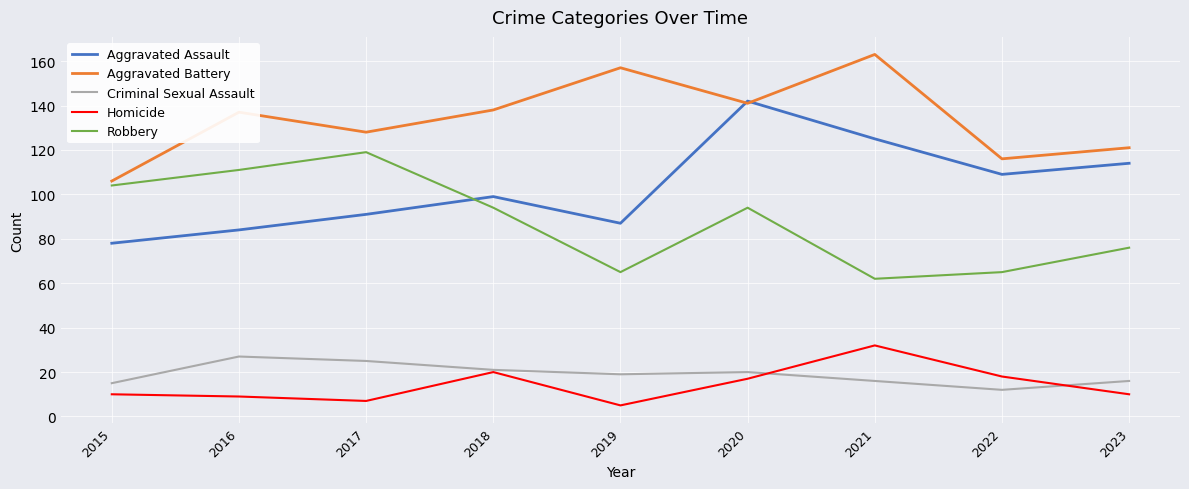

True or false: Robbery and Aggravated Battery intersect in this chart.

False